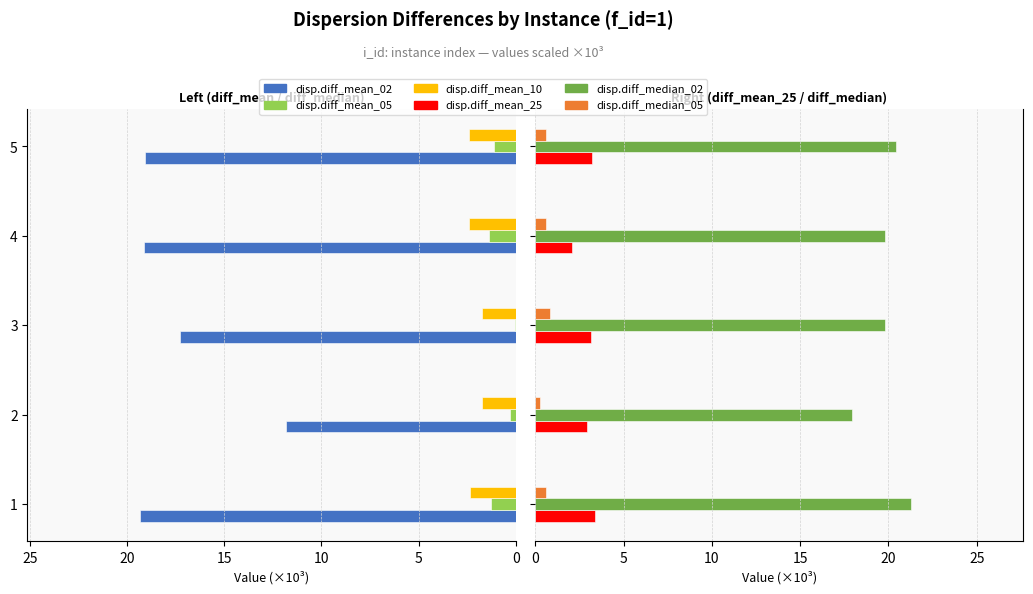

What is the highest value of the disp.diff_mean_05 series?

1.4